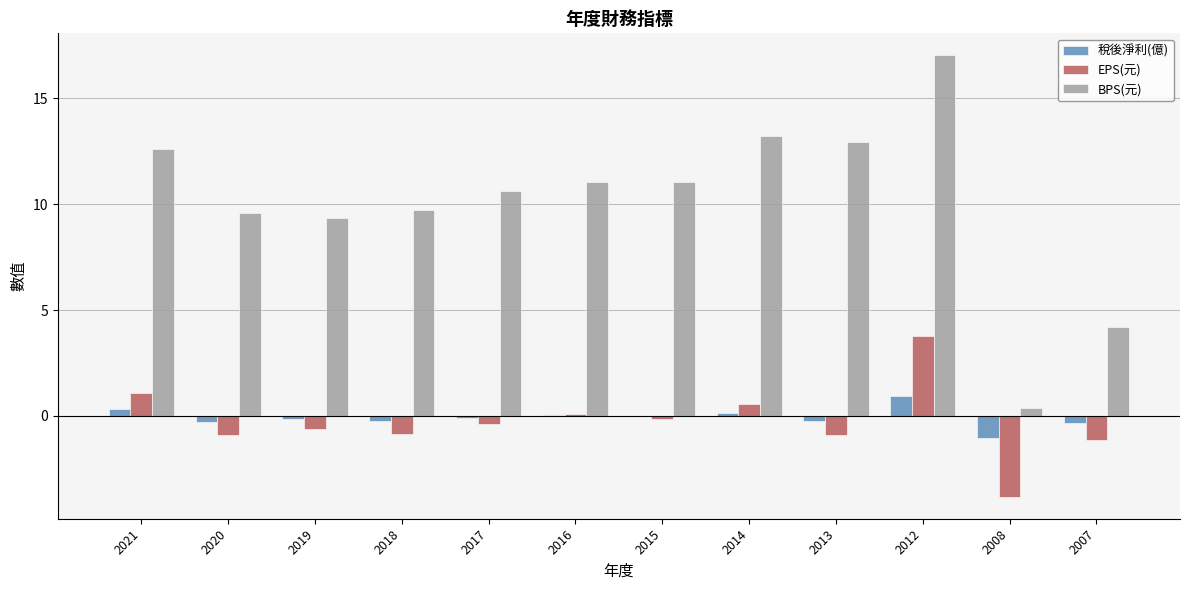

What is the total value across all series at 2012?

21.8